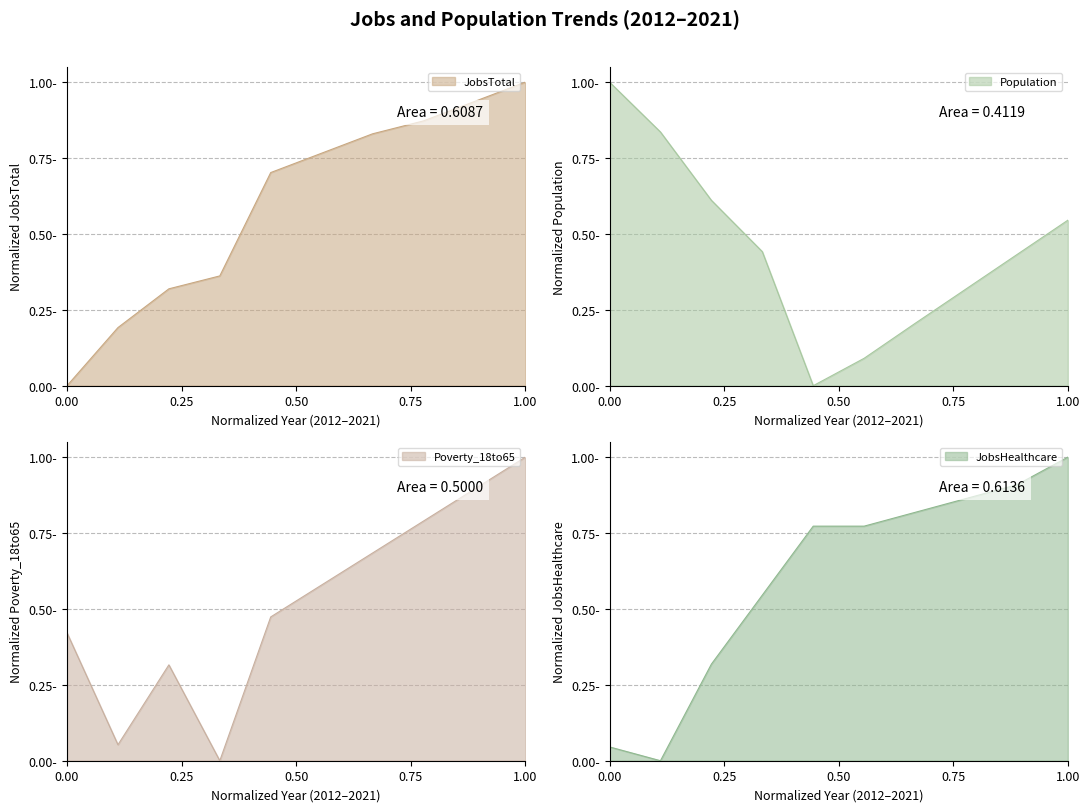

Reading left to right, what are all the values shown in this chart?

JobsTotal: 0.0	0.2	0.3	0.4	0.7	0.8	0.8	0.9	0.9	1.0
Population: 1.0	0.8	0.6	0.4	0.0	0.1	0.2	0.3	0.4	0.5
Poverty_18to65: 0.4	0.1	0.3	0.0	0.5	0.6	0.7	0.8	0.9	1.0
JobsHealthcare: 0.0	0.0	0.3	0.5	0.8	0.8	0.8	0.9	0.9	1.0